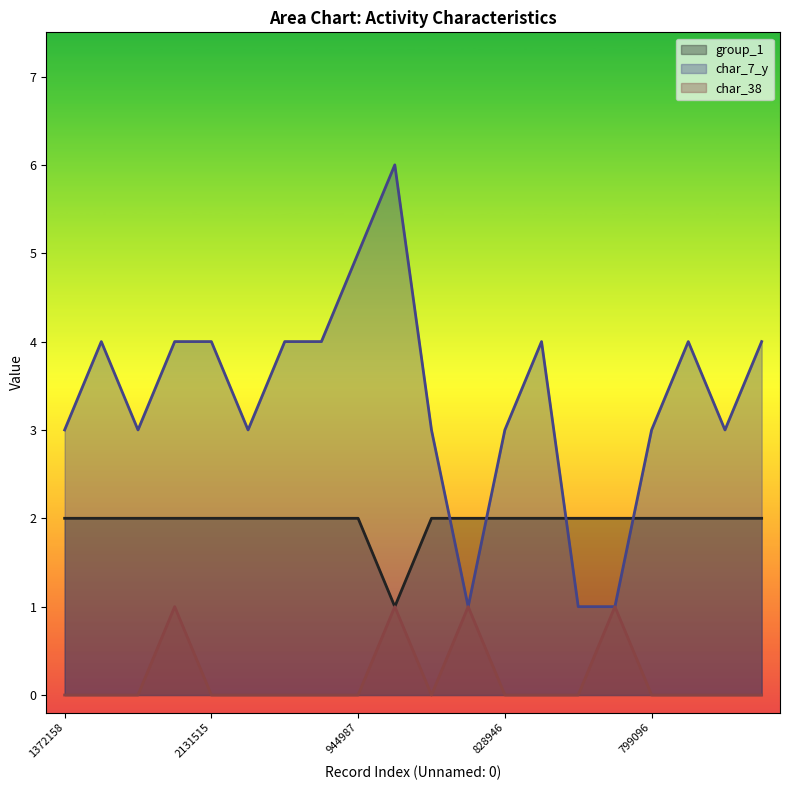

What is the average value of the char_7_y series?

3